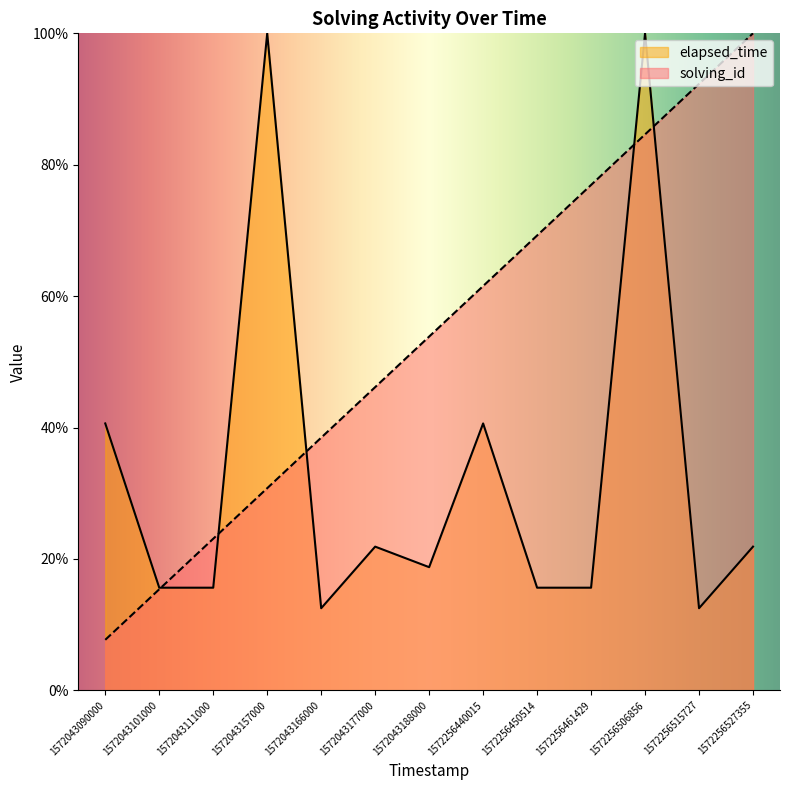

Reading left to right, what are all the values shown in this chart?

solving_id: 7.7	15.4	23.1	30.8	38.5	46.2	53.8	61.5	69.2	76.9	84.6	92.3	100.0
elapsed_time: 40.6	15.6	15.6	100.0	12.5	21.9	18.8	40.6	15.6	15.6	100.0	12.5	21.9